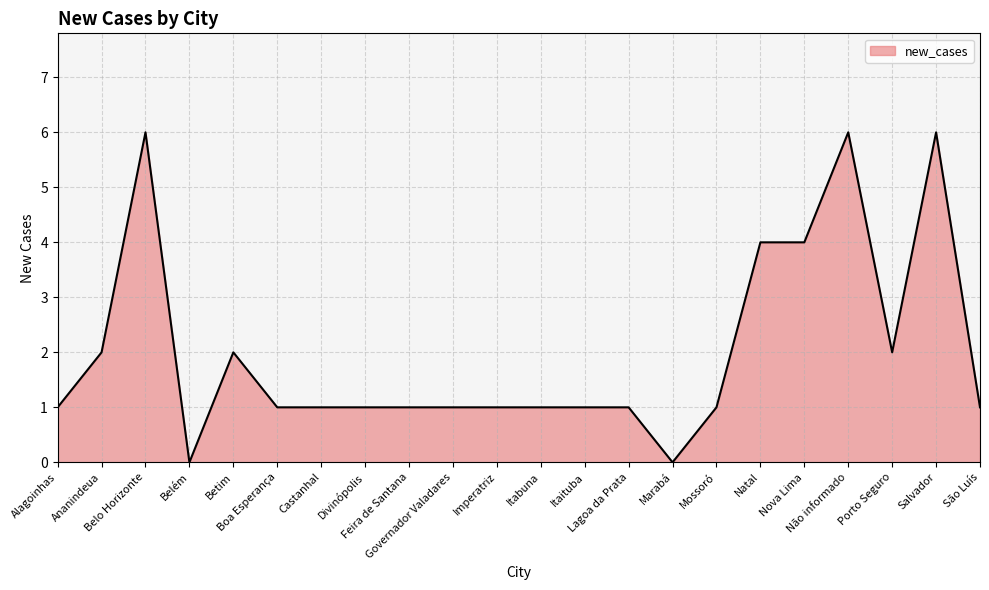

What is the maximum value shown in the chart?

6